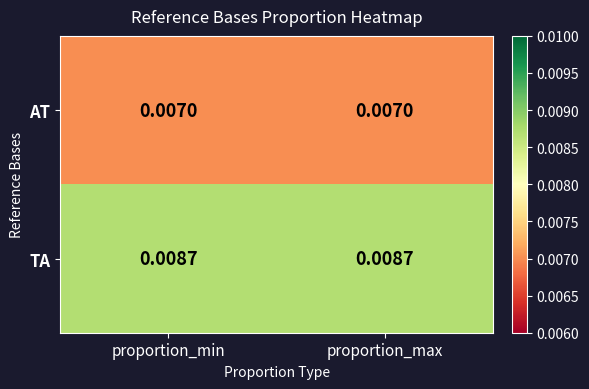

Is the value of TA at proportion_max greater than the value of AT at proportion_max?

Yes